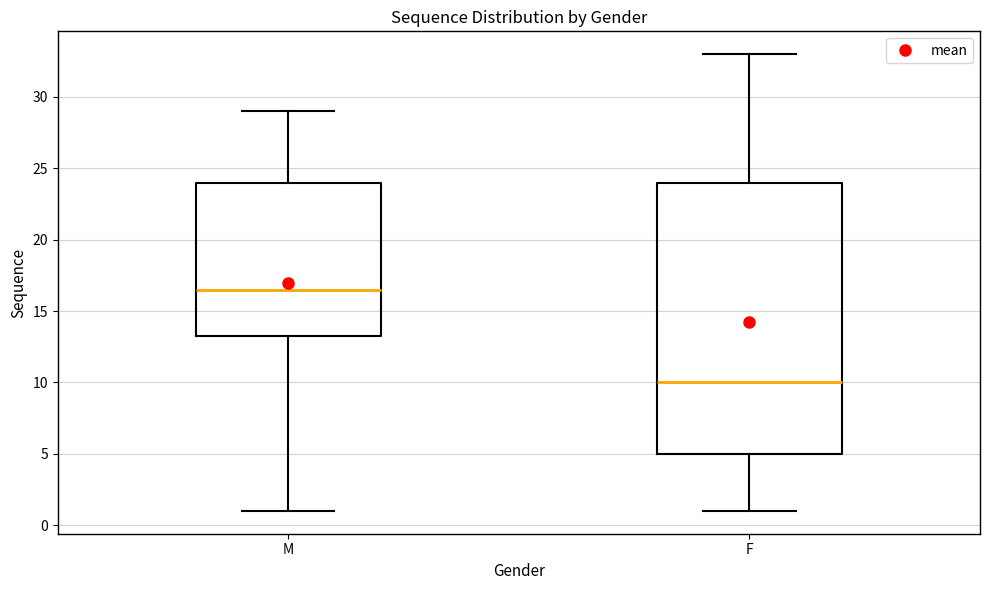

Where is the lower edge of the box for F on the y-axis? The values are not printed on the chart, so give them approximately, as read against the axis.

5.0